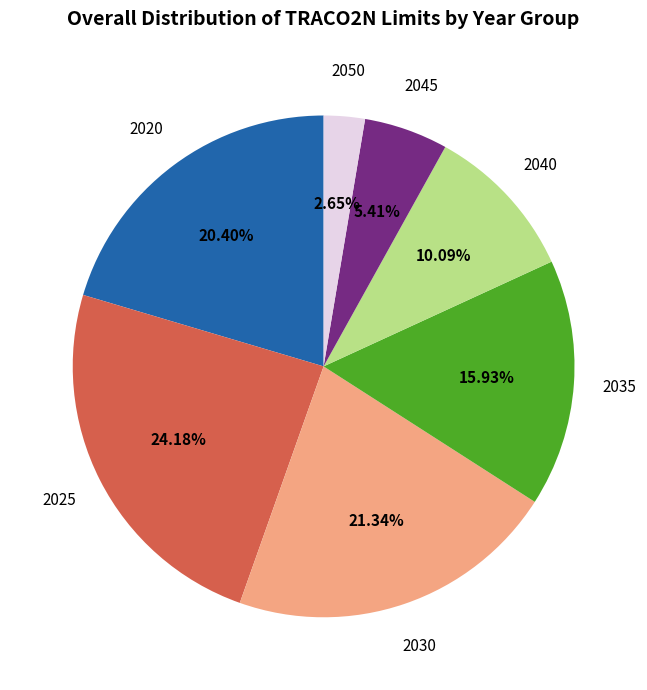

Does any single category account for the majority?

No